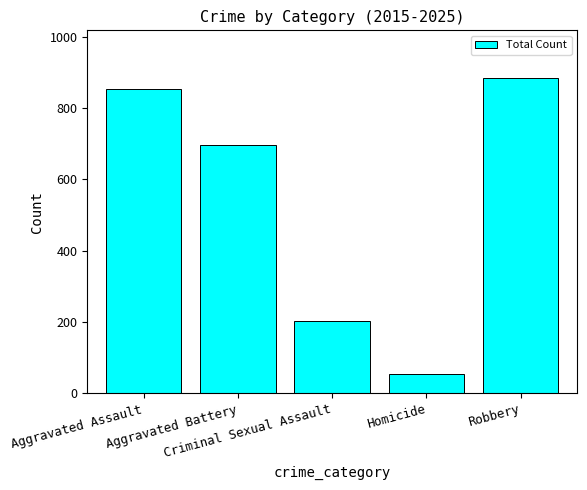

Are the bars grouped side by side (vs. stacked)?

No